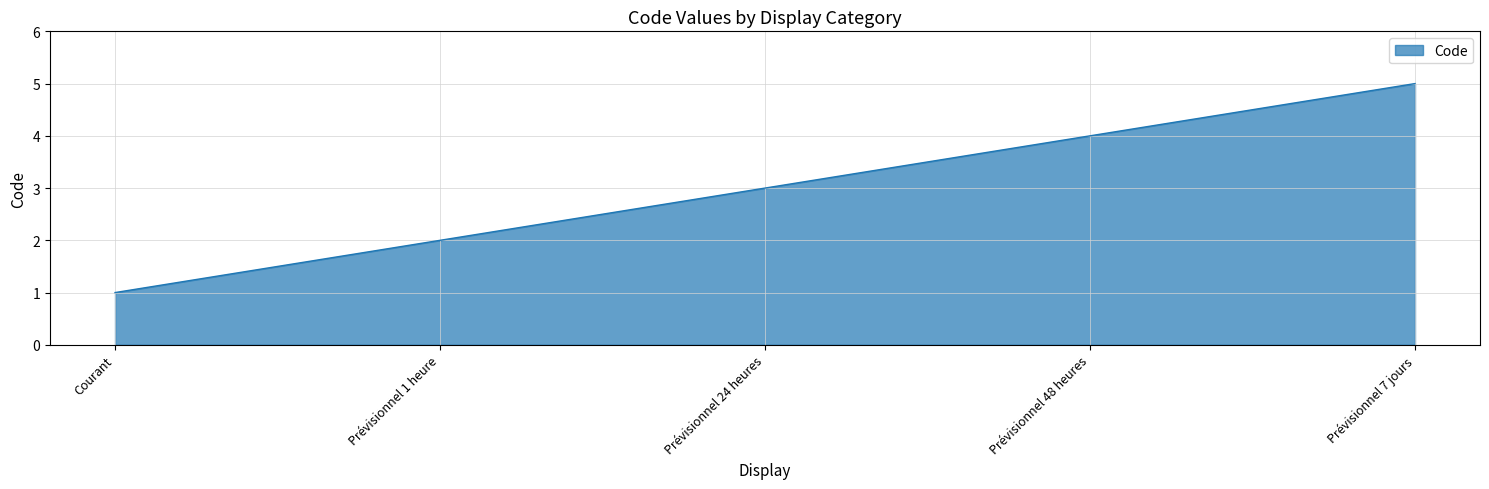

How many lines are shown in the chart?

1